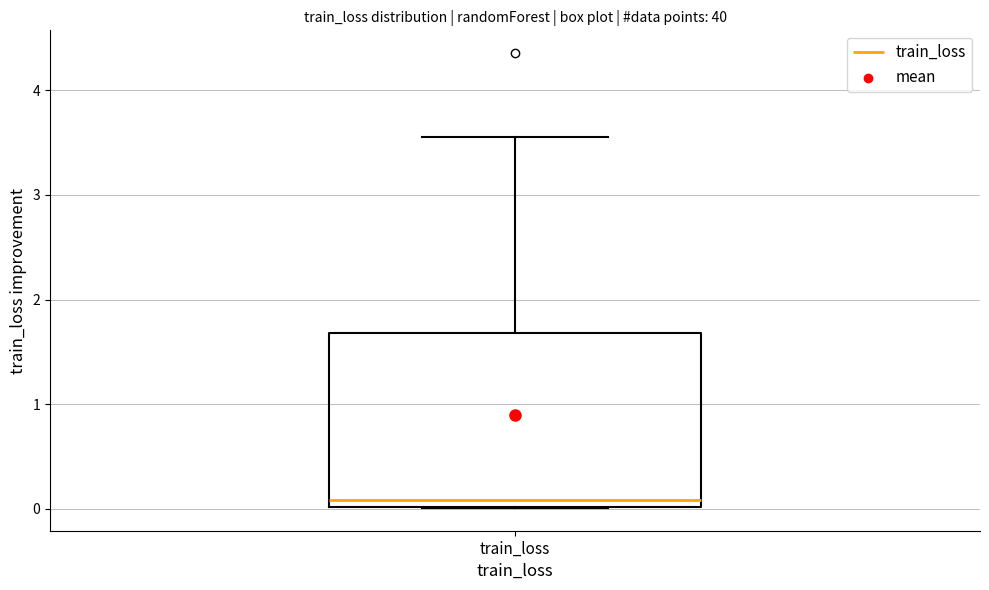

Read this box plot against the y-axis: the position of the median line, the range covered by the box, and the ends of both whiskers. The values are not printed on the chart, so give them approximately, as read against the axis.

median 0.1, box 0.0 to 1.7, whiskers 0.0 to 3.6